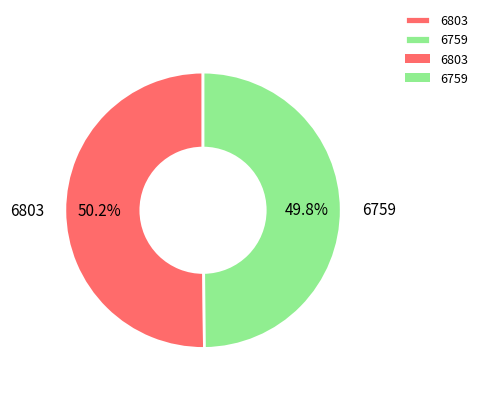

Approximately how many times larger is the value at 6759 compared to 6803?

1.0